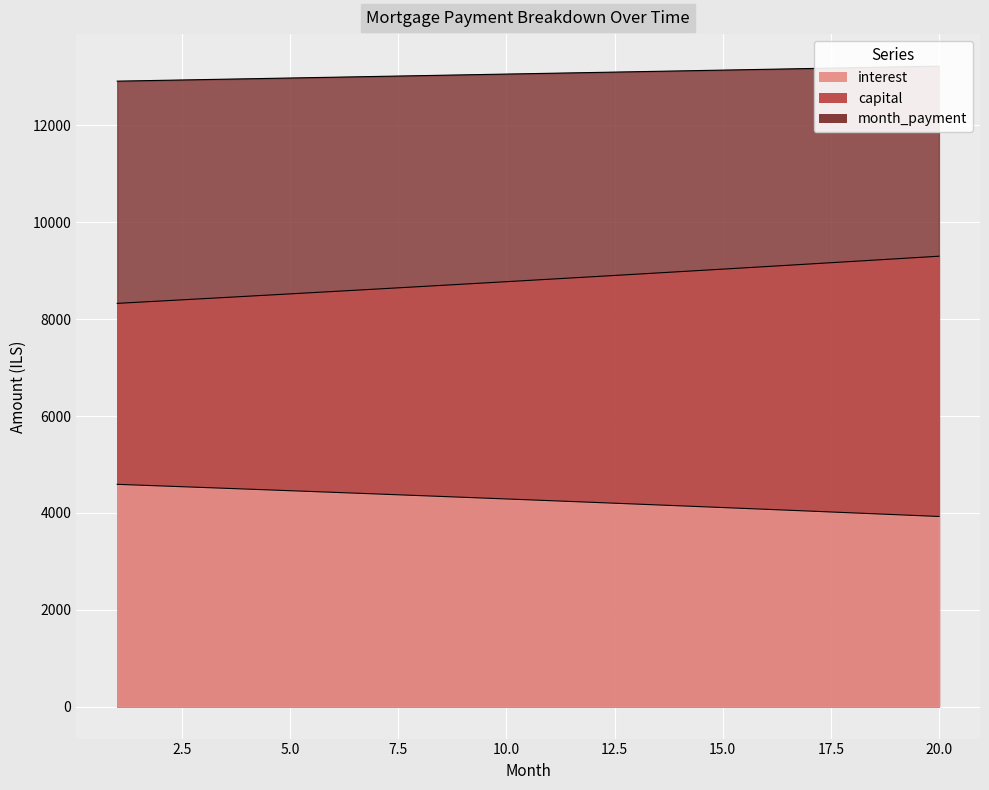

Reading left to right, transcribe all the data shown in this chart.

interest: 1=4589.1	2=4556.6	3=4523.9	4=4490.8	5=4457.6	6=4424.0	7=4390.2	8=4356.1	9=4321.8	10=4287.2	11=4252.3	12=4217.1	13=4181.6	14=4145.9	15=4109.8	16=4073.5	17=4036.9	18=4000.0	19=3962.8	20=3925.3
capital: 1=8326.4	2=8375.0	3=8423.9	4=8473.1	5=8522.6	6=8572.3	7=8622.4	8=8672.7	9=8723.4	10=8774.3	11=8825.5	12=8877.1	13=8928.9	14=8981.0	15=9033.5	16=9086.2	17=9139.3	18=9192.7	19=9246.3	20=9300.3
month_payment: 1=12915.4	2=12931.6	3=12947.8	4=12963.9	5=12980.1	6=12996.4	7=13012.6	8=13028.9	9=13045.2	10=13061.5	11=13077.8	12=13094.1	13=13110.5	14=13126.9	15=13143.3	16=13159.7	17=13176.2	18=13192.7	19=13209.2	20=13225.7